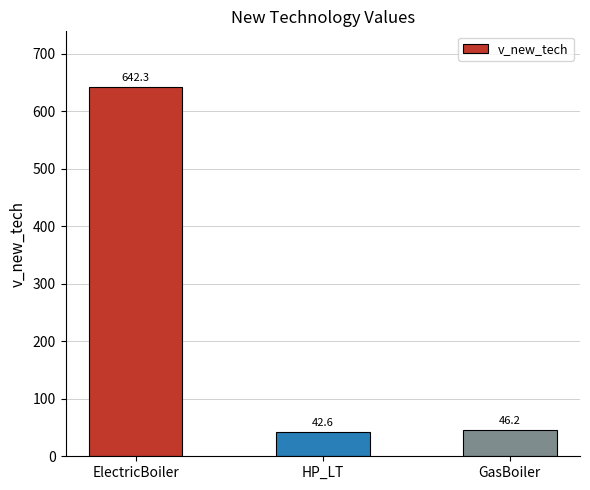

The chart shows a value of 46.2 at GasBoiler. True or false?

True